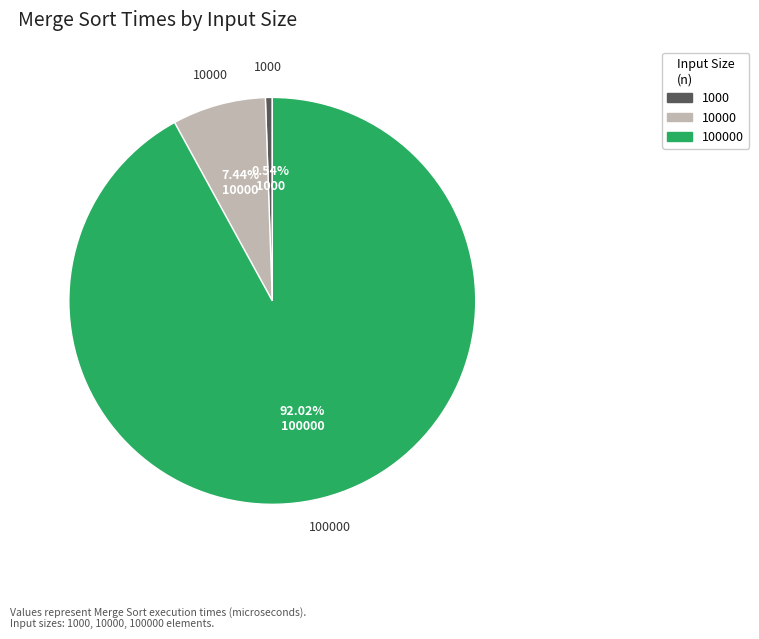

Is there any slice that represents more than half of the pie?

Yes